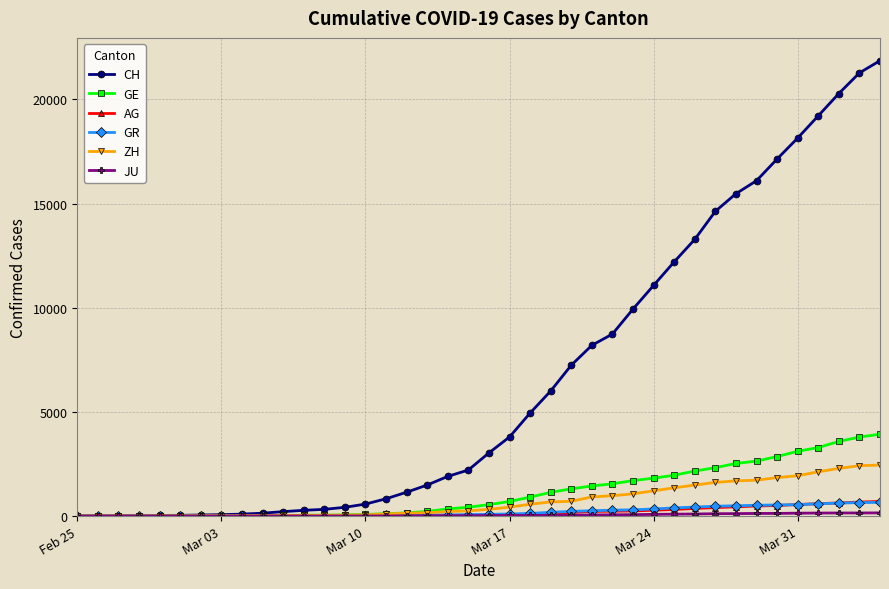

Which series has the largest total across all categories?

CH